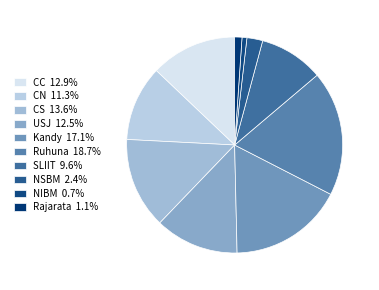

To the nearest percent, what is the average slice percentage?

10%